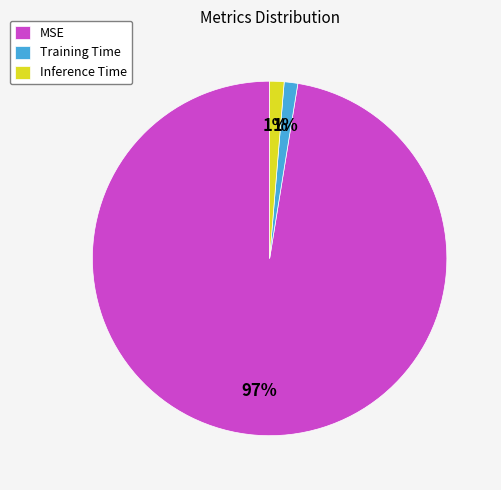

To the nearest percent, what percentage of the pie is Inference Time?

1%